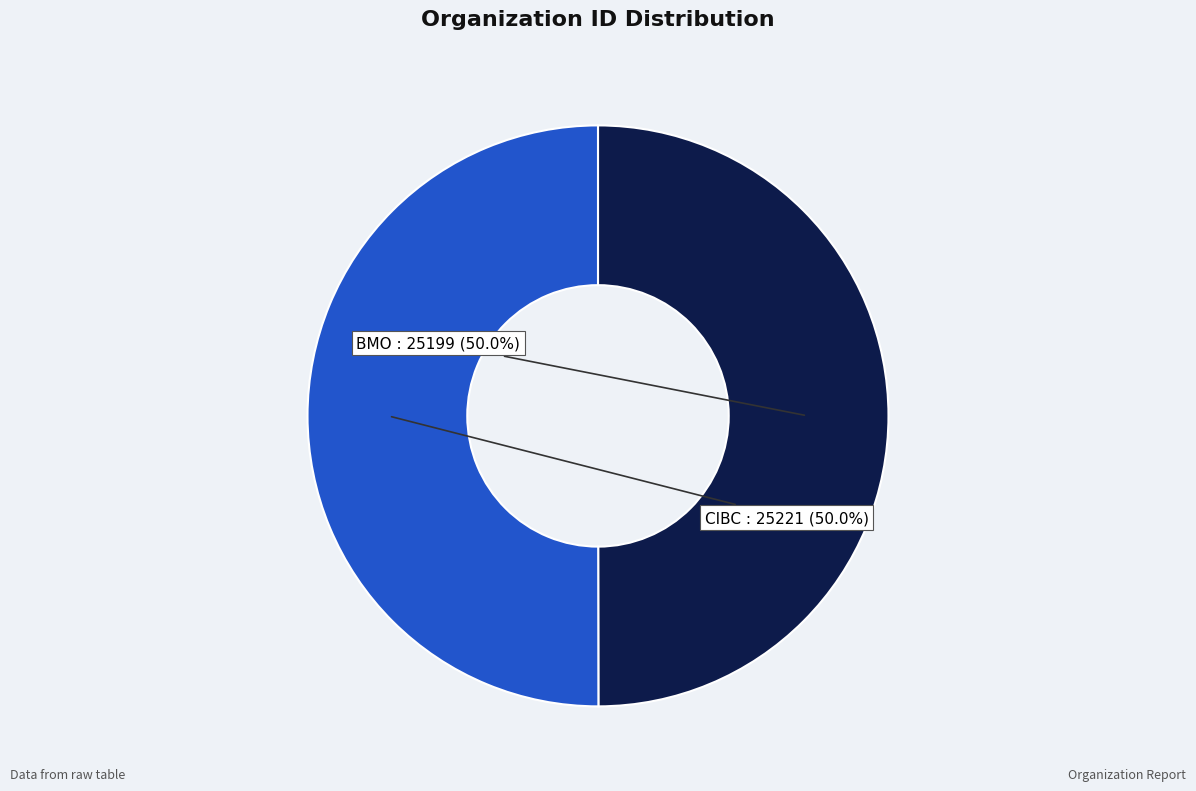

The CIBC slice represents 50% of the pie. True or false?

True